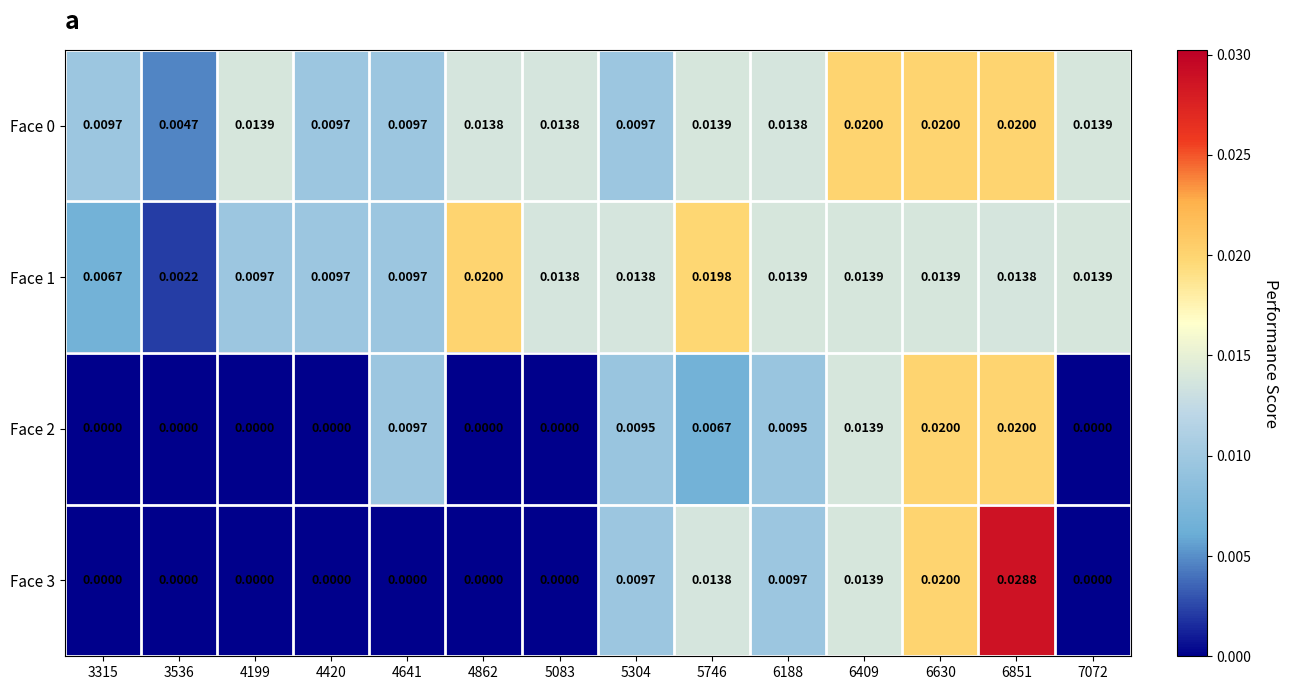

How many positive values does the Face 2 series have?

7